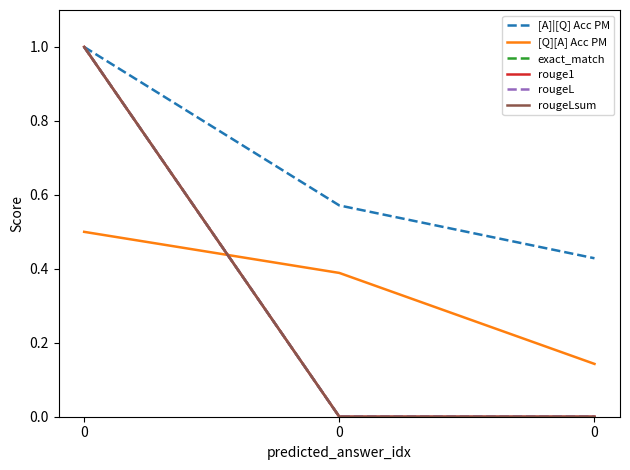

Is this an area chart (filled region under the line)?

No